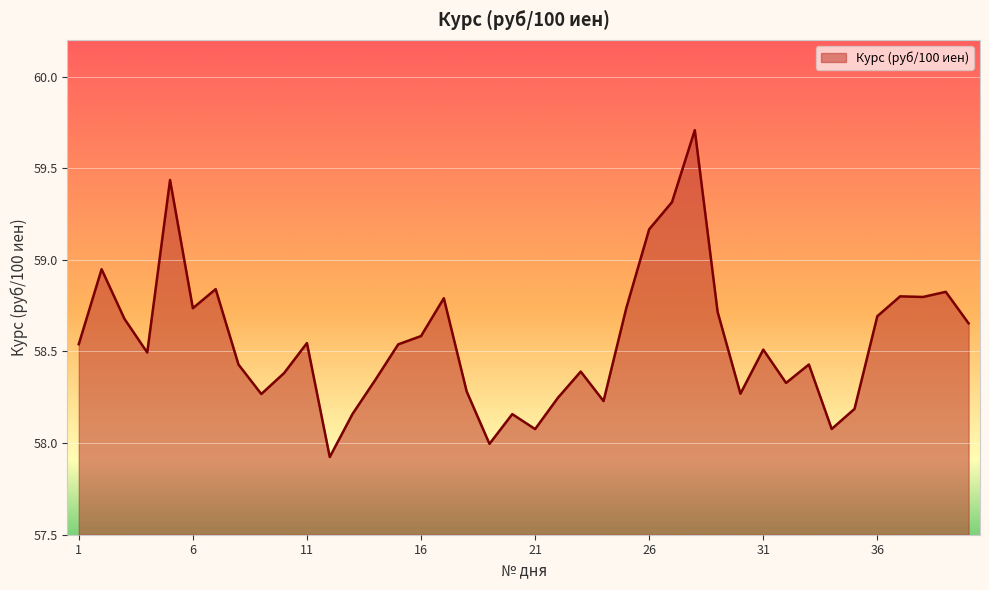

What is the difference between the maximum and minimum values?

1.8